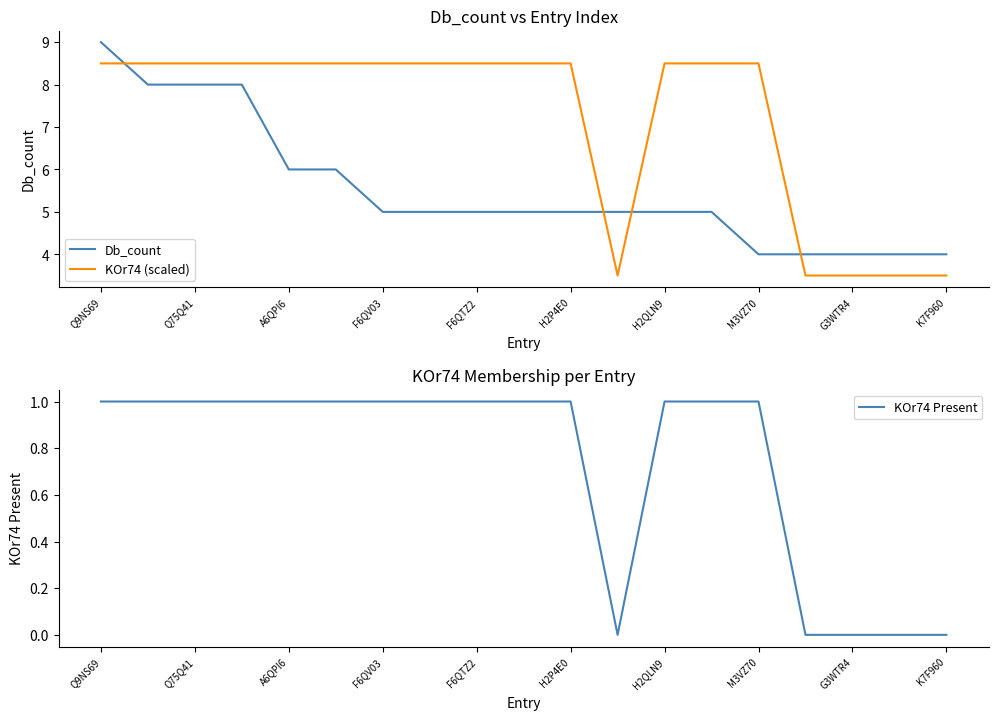

How many times do KOr74 (scaled) and Db_count cross each other?

4